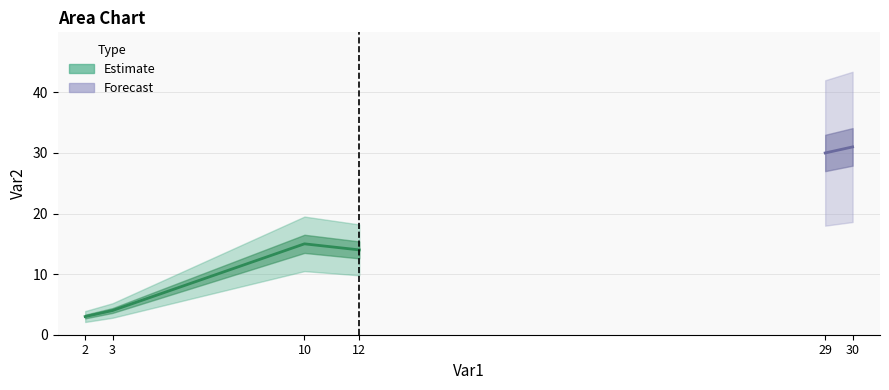

What is the change in value from 2 to 10?

+12